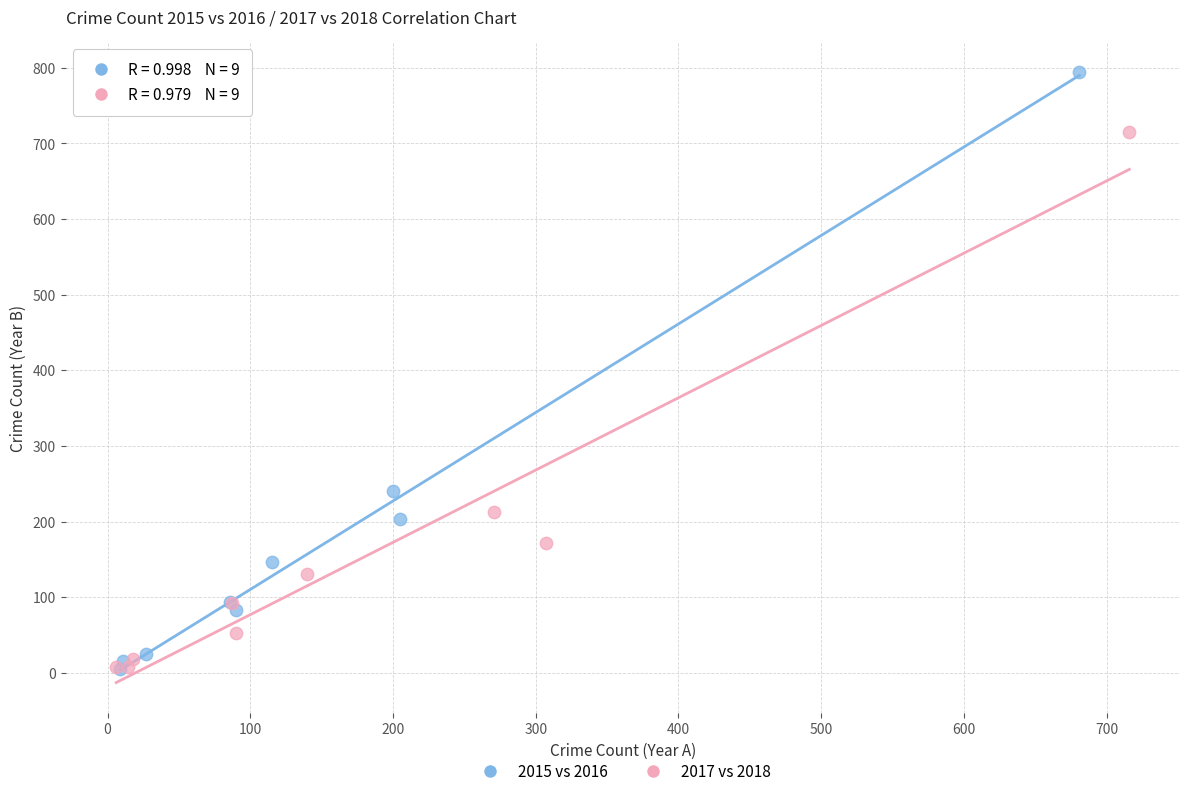

Which series has the largest Y range (max minus min)?

2015 vs 2016